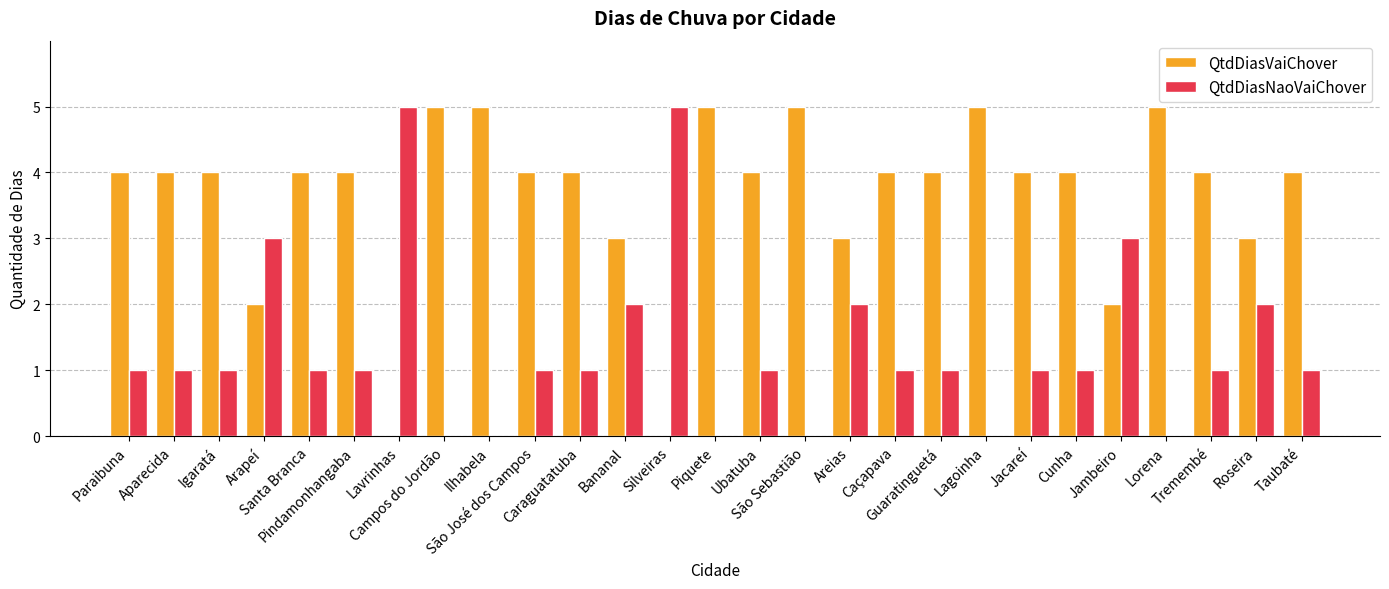

The QtdDiasNaoVaiChover series shows 1 at Aparecida. True or false?

True